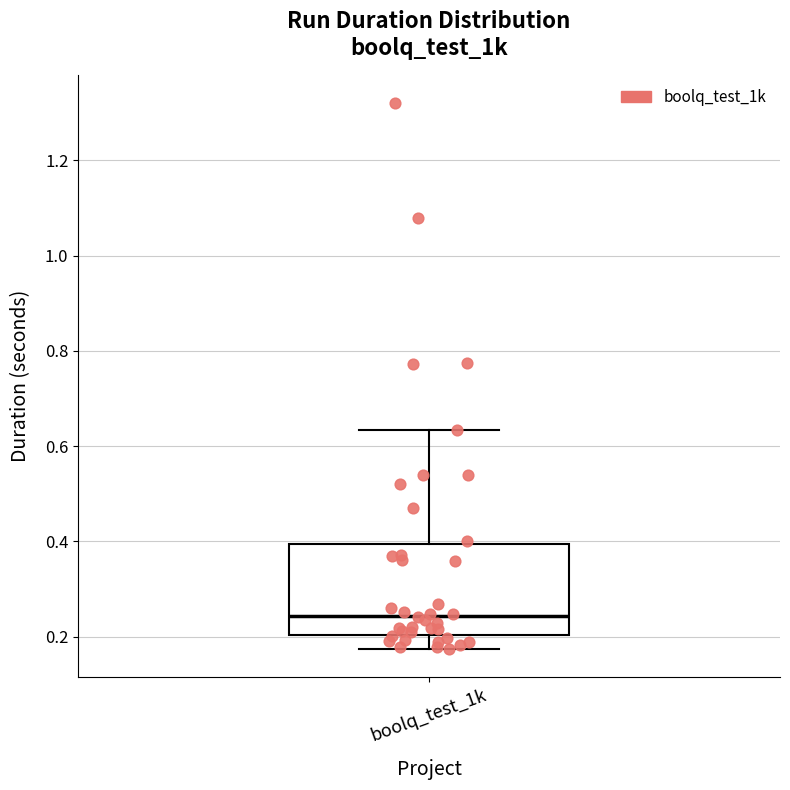

Where is the upper edge of the box for boolq_test_1k on the y-axis? The values are not printed on the chart, so give them approximately, as read against the axis.

0.40